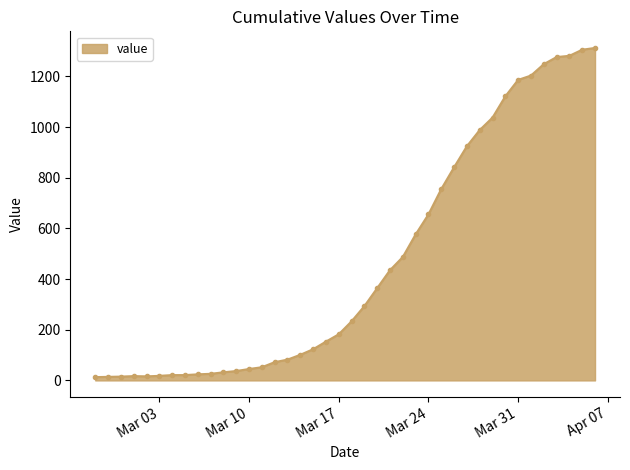

What is the difference between the maximum and minimum values?

1299